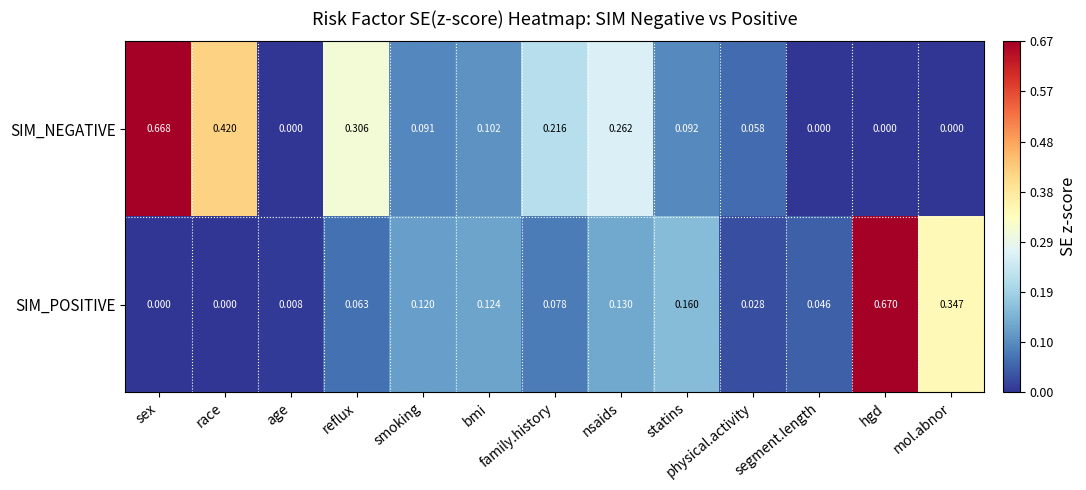

At how many categories does at least one series exceed 0?

13